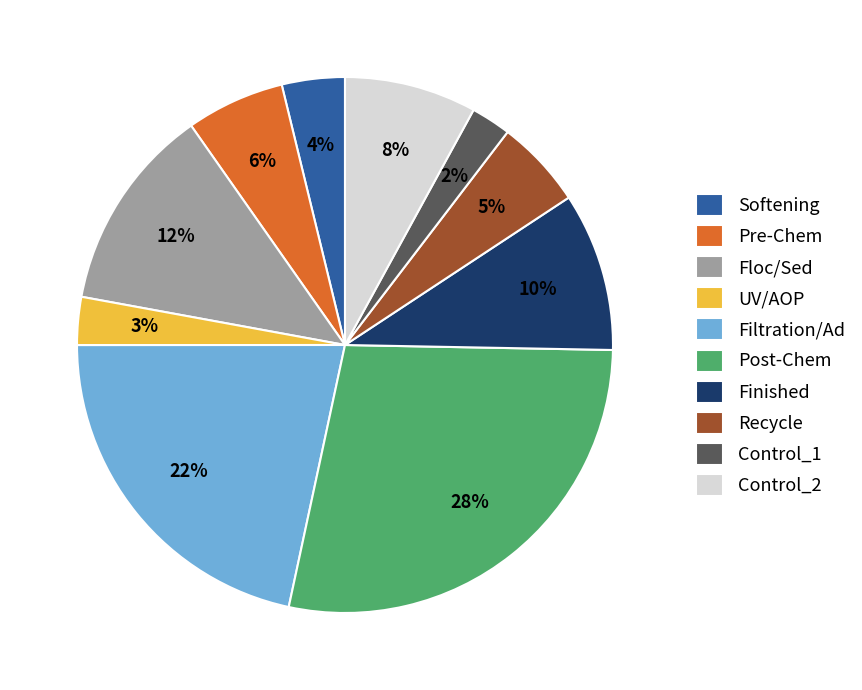

How many segments does this pie chart have?

10